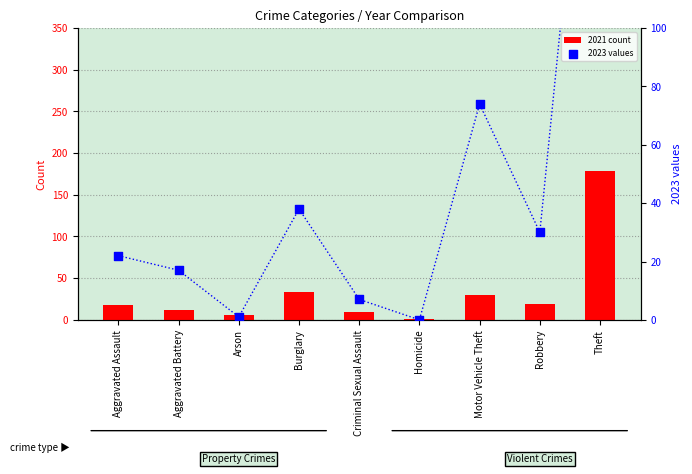

Which series has the largest total across all categories?

2023 values